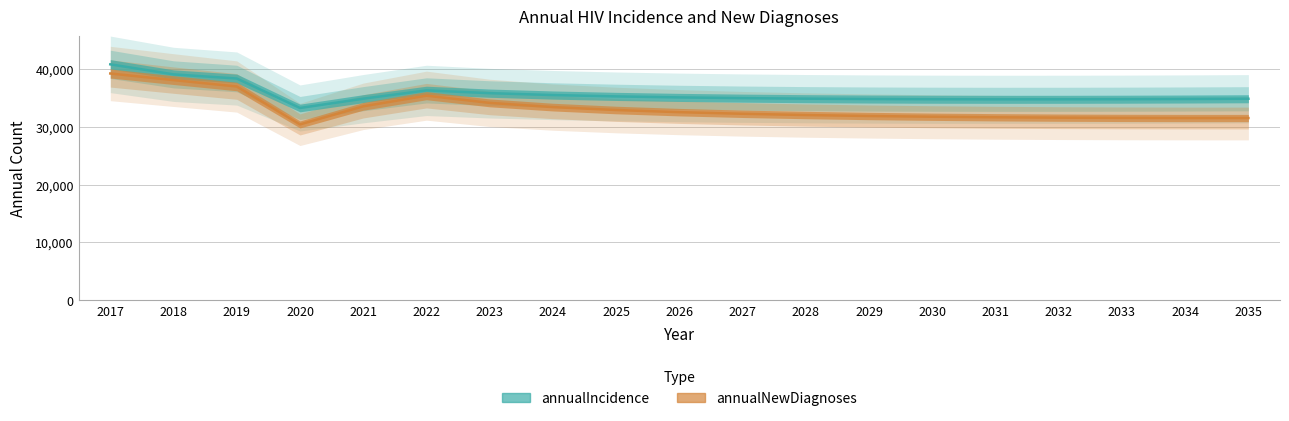

Which category has the lowest value in the annualIncidence series?

2020